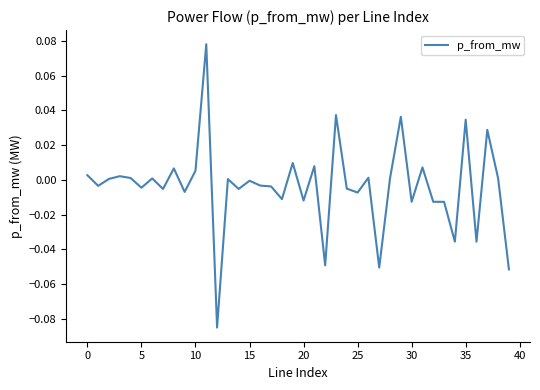

Count the number of categories in the chart.

40